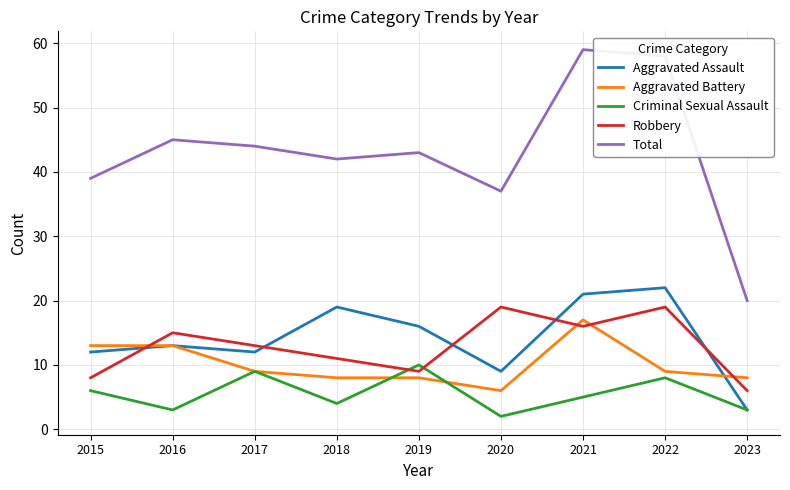

The Criminal Sexual Assault series shows 3 at 2016. True or false?

True